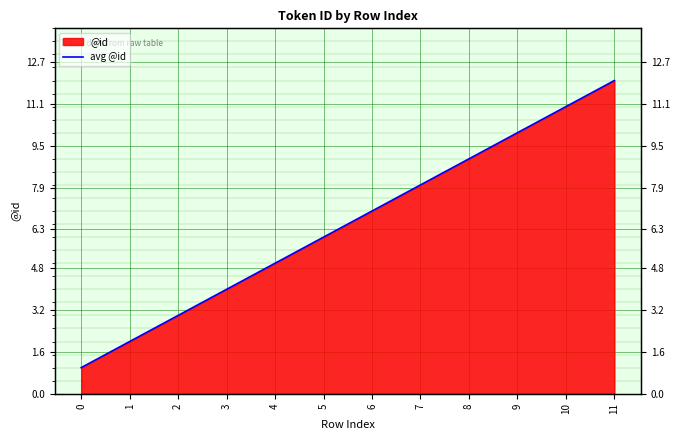

The chart shows a value of 5 at 10. True or false?

False